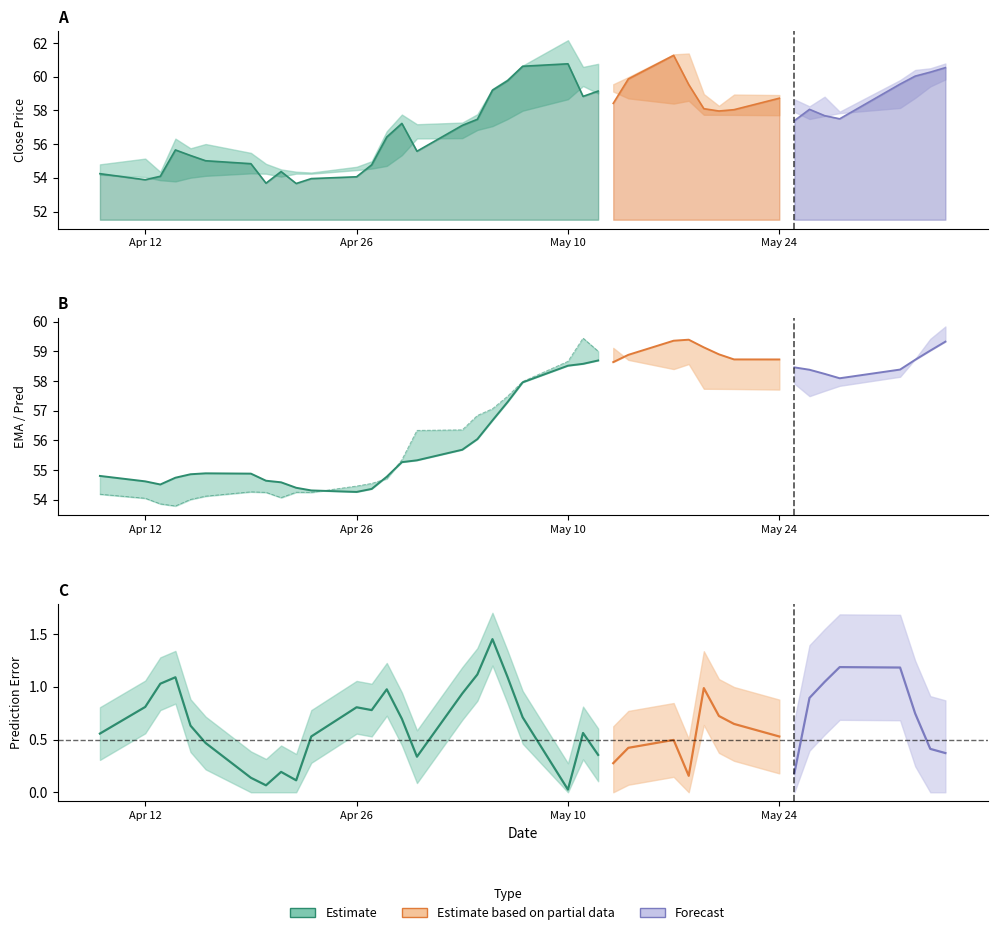

At which category does error reach its first local valley?

7